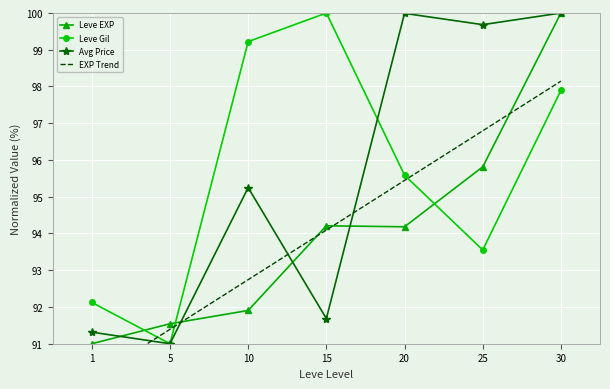

How many lines are shown in the chart?

4